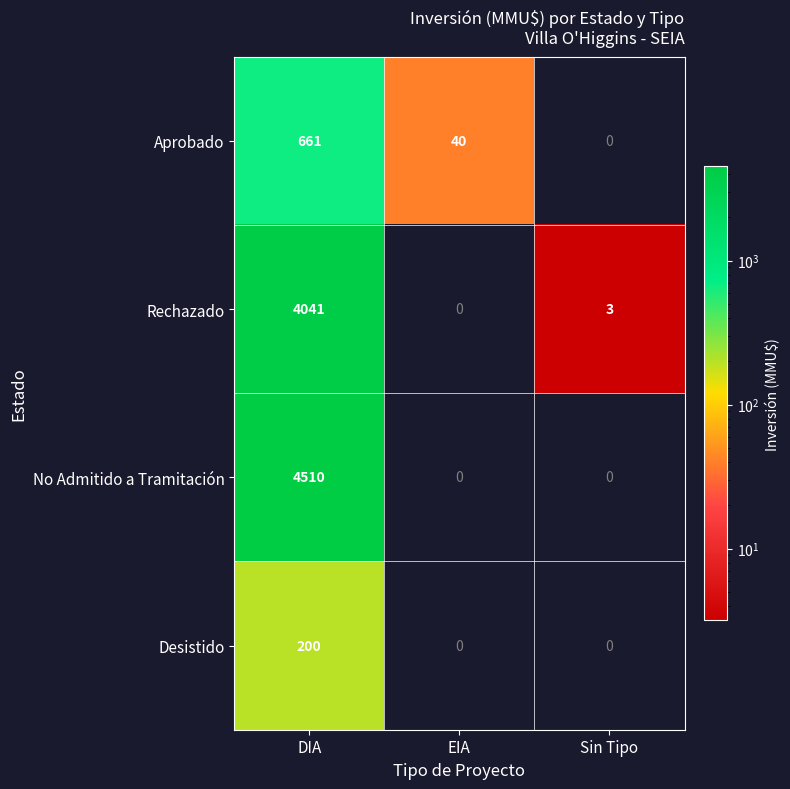

Where is Rechazado nearest to the value 2020?

Sin Tipo